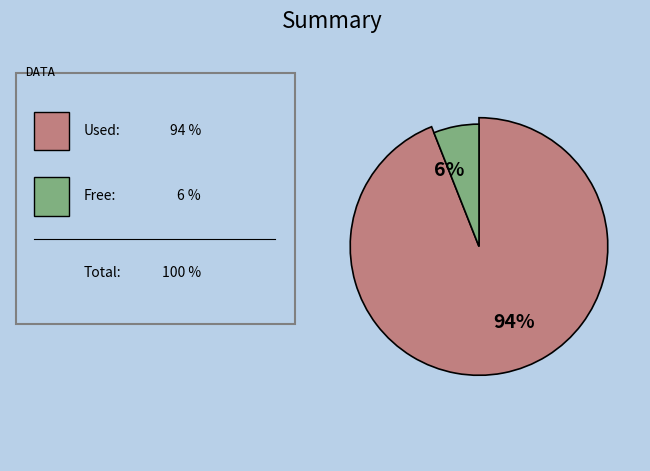

Is it true that 15 is 18% of the pie?

False